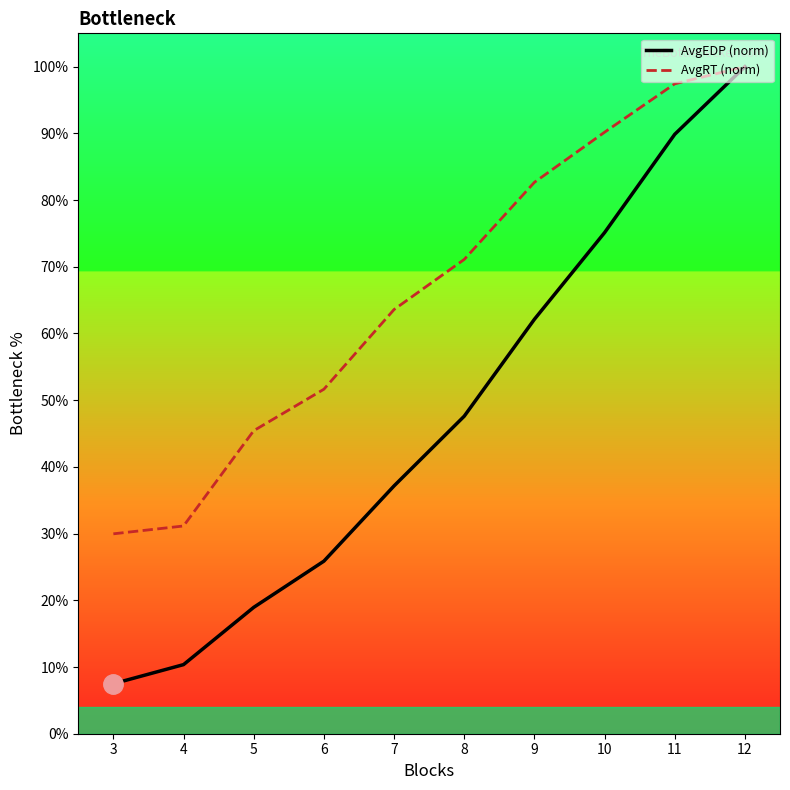

Reading left to right, extract all data points from this chart.

AvgEDP (norm): 3=7.5	4=10.4	5=18.9	6=25.9	7=37.2	8=47.6	9=62.1	10=75.1	11=89.9	12=100.0
AvgRT (norm): 3=30.0	4=31.1	5=45.4	6=51.6	7=63.6	8=71.1	9=82.7	10=90.2	11=97.4	12=100.0